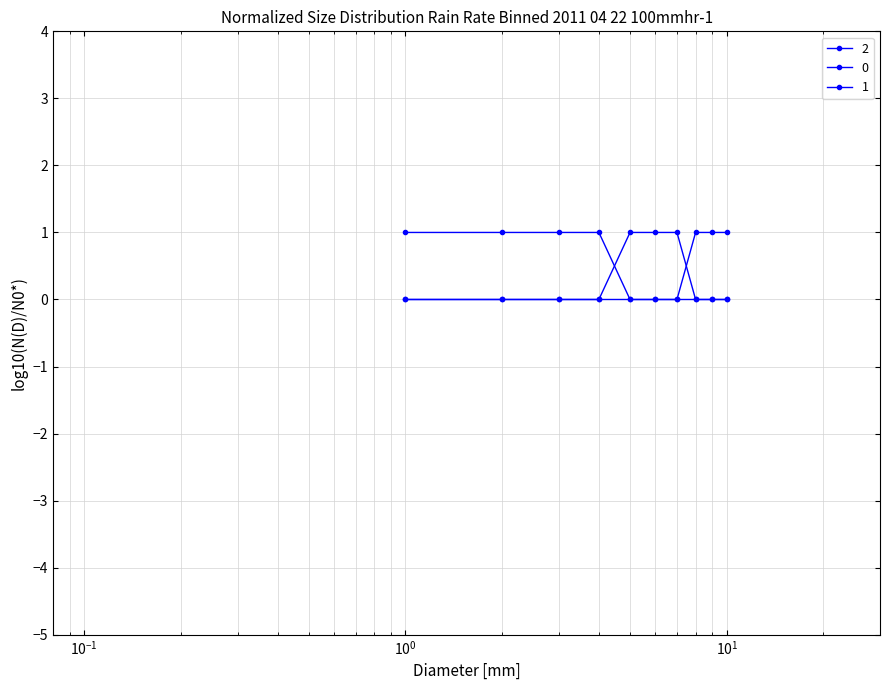

How many data points does each series have?

10